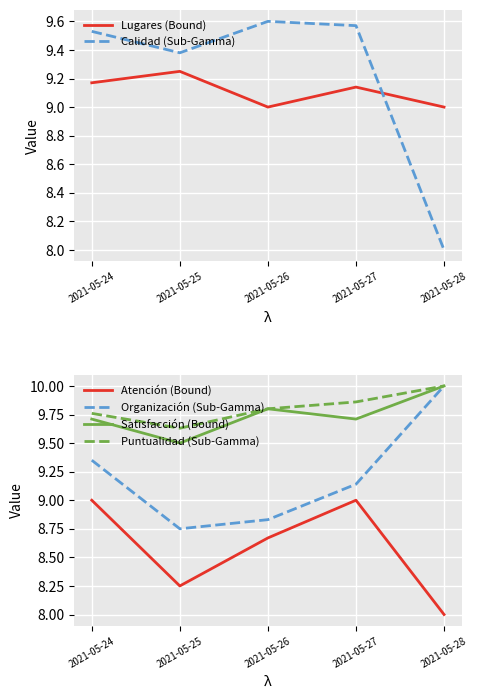

The Satisfacción (Bound) series shows 9.7 at 2021-05-24. True or false?

True